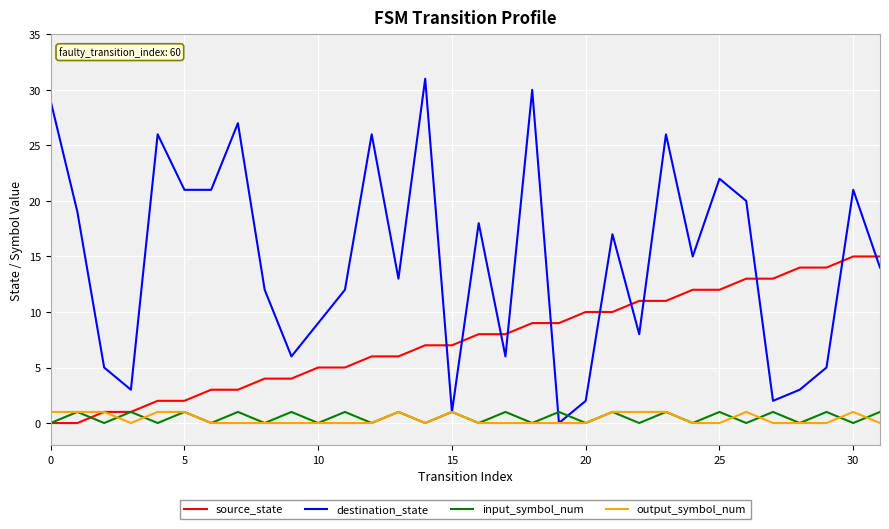

Which series has the largest total across all categories?

destination_state